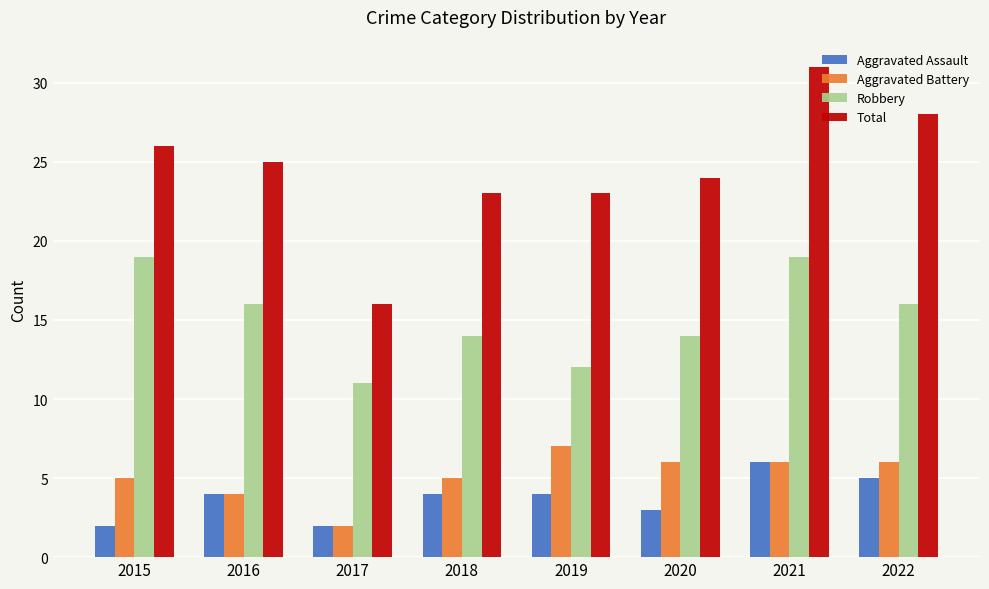

Between 2017 and 2019, which series saw the biggest shift?

Total